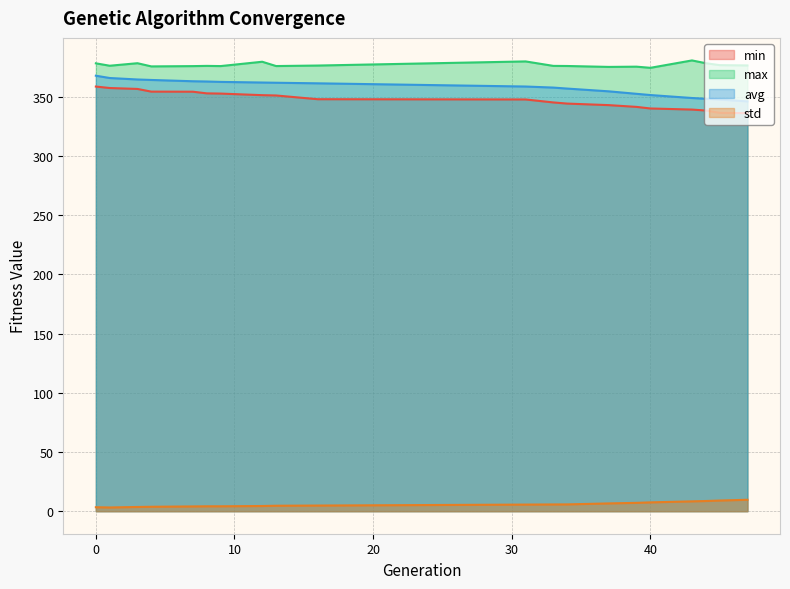

At 33, list the series in order from largest to smallest.

max, avg, min, std